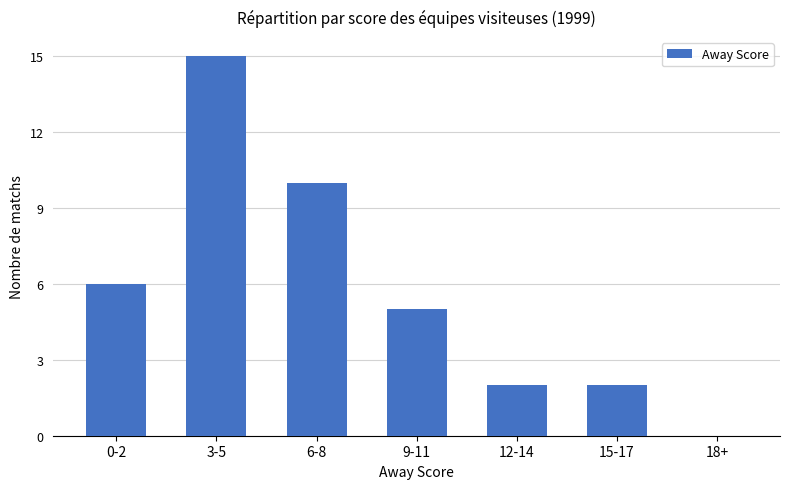

At which category does the chart reach its peak across all series?

3-5